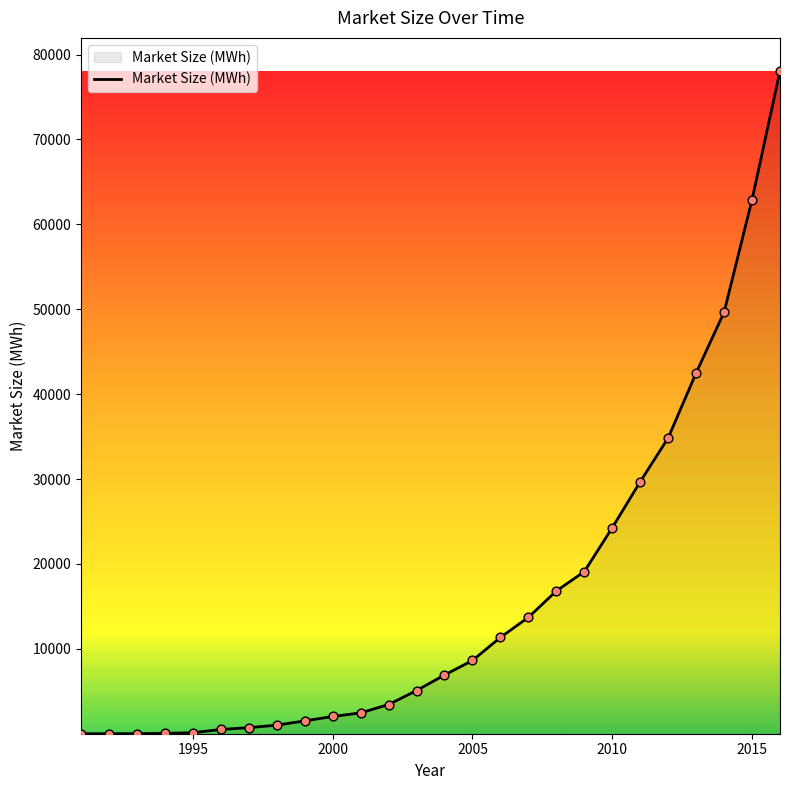

What is the difference between the maximum and minimum values?

78058.0